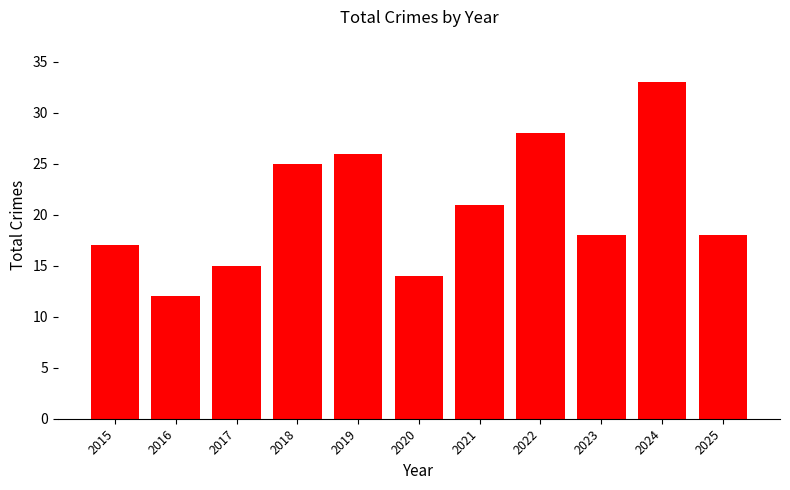

What is the approximate value at 2015, to the nearest 5?

15